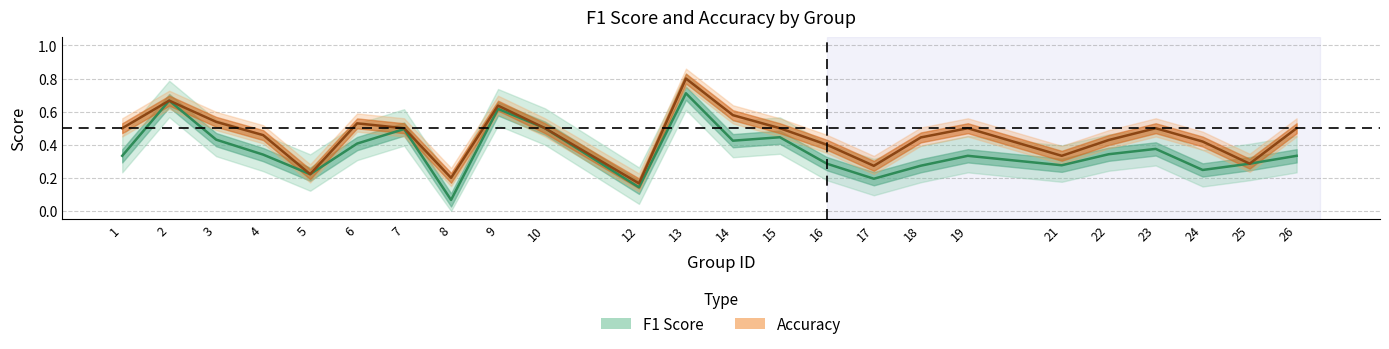

At which category does the chart reach its minimum across all series?

8